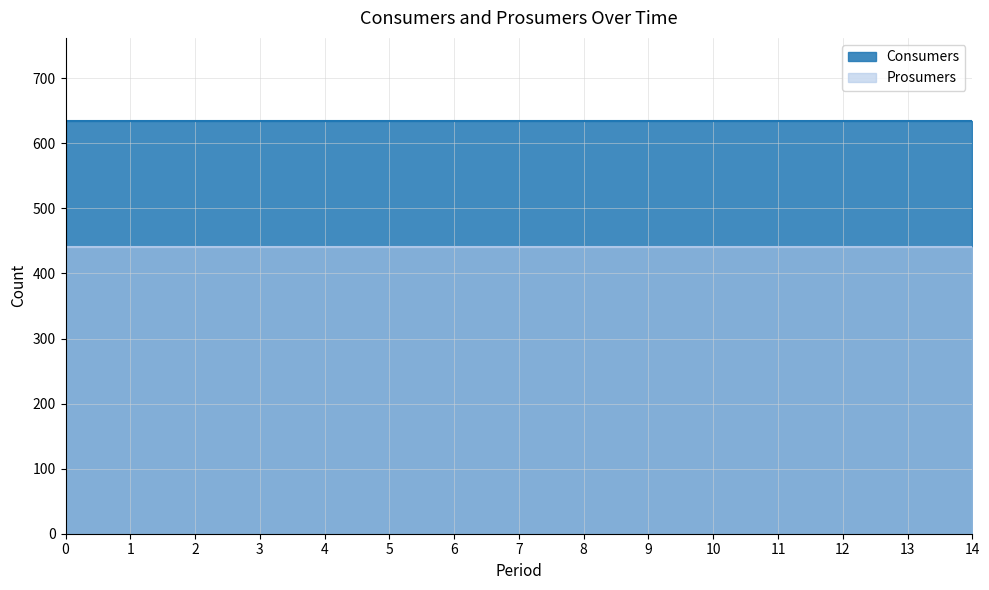

What is the total value across all series at 7?

1075